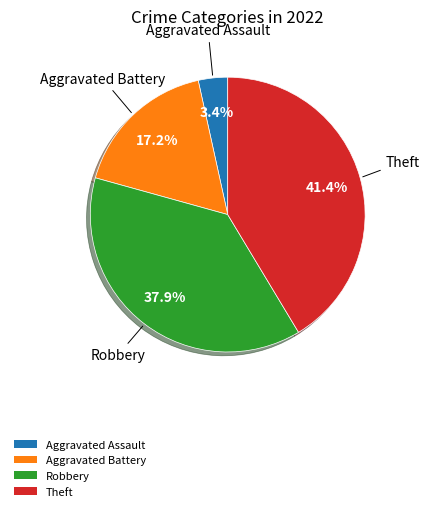

Which has a higher value, Theft or Robbery?

Theft